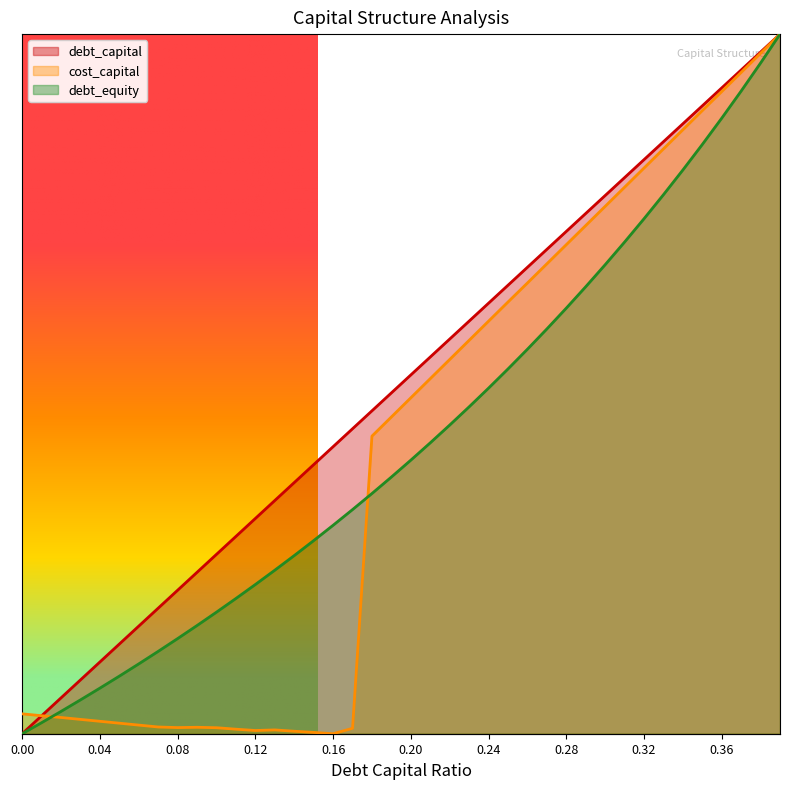

What are all the series names shown in the legend?

debt_capital, cost_capital, debt_equity